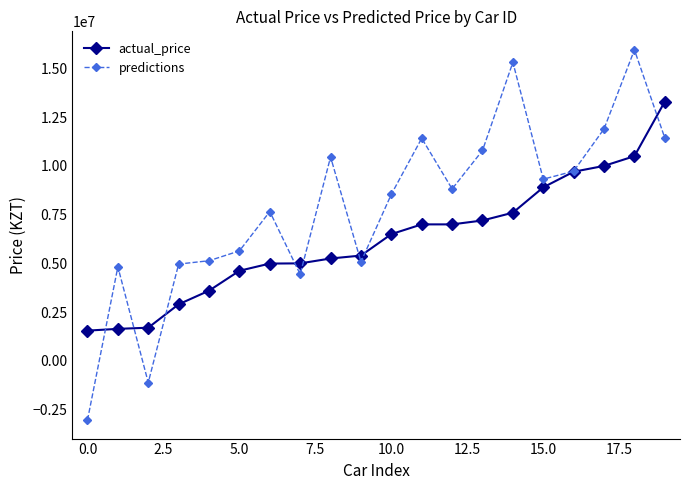

What is the difference between the maximum and minimum values in the actual_price series?

11750000